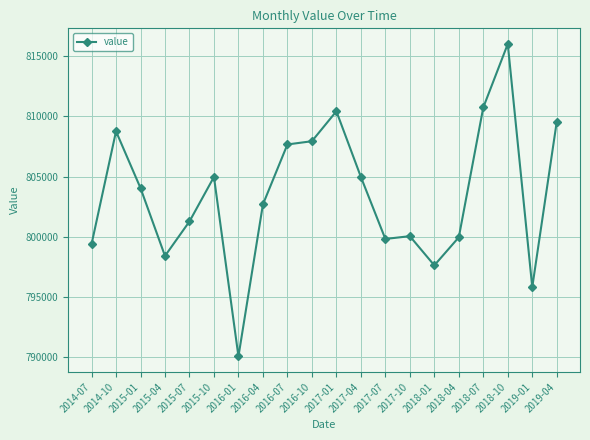

Is this an area chart (filled region under the line)?

No